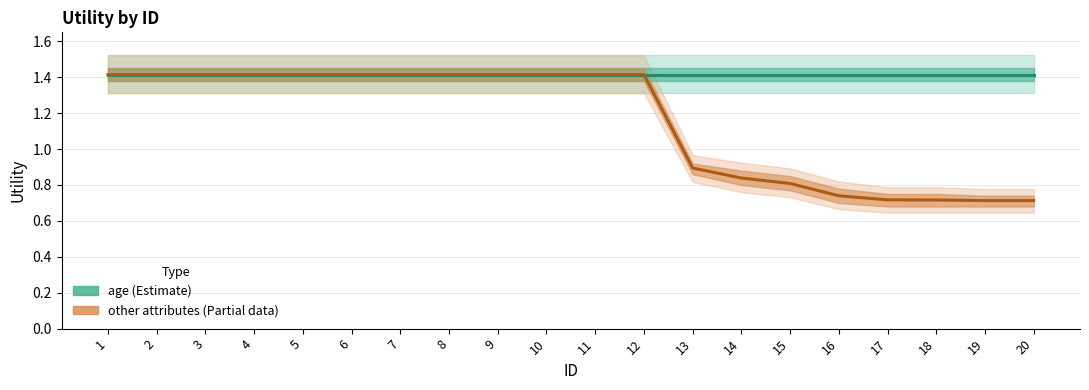

Read the other attributes (Partial data) value at 8.

1.4